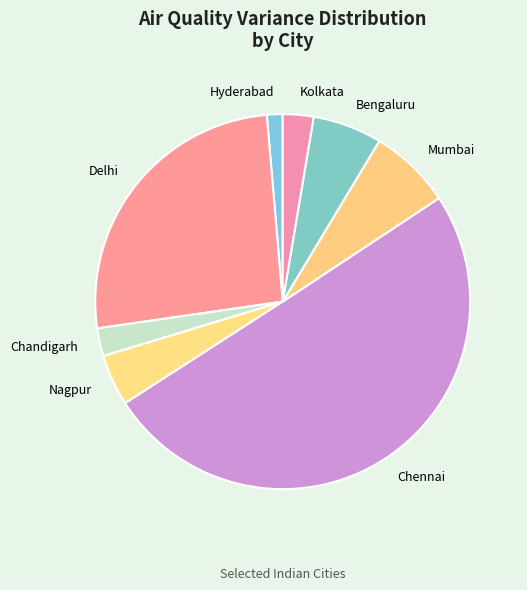

Do Delhi and Bengaluru together represent more than half of the pie?

No